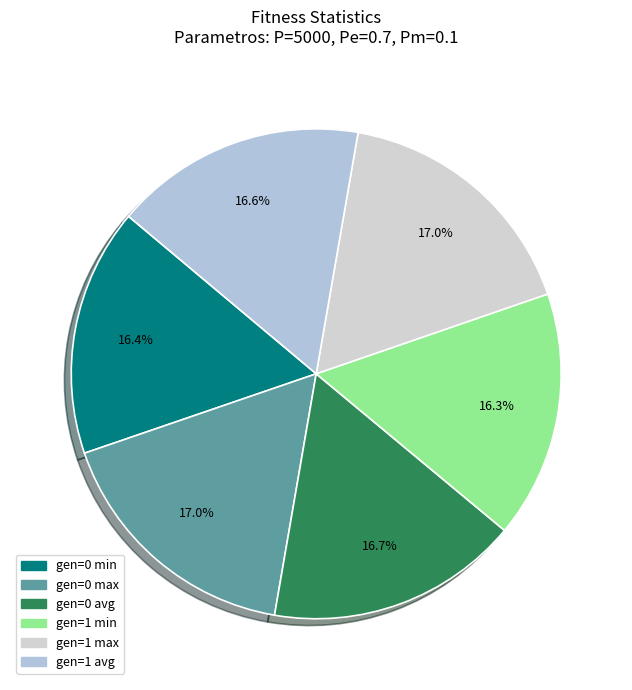

The gen=0 max slice represents 17% of the pie. True or false?

True